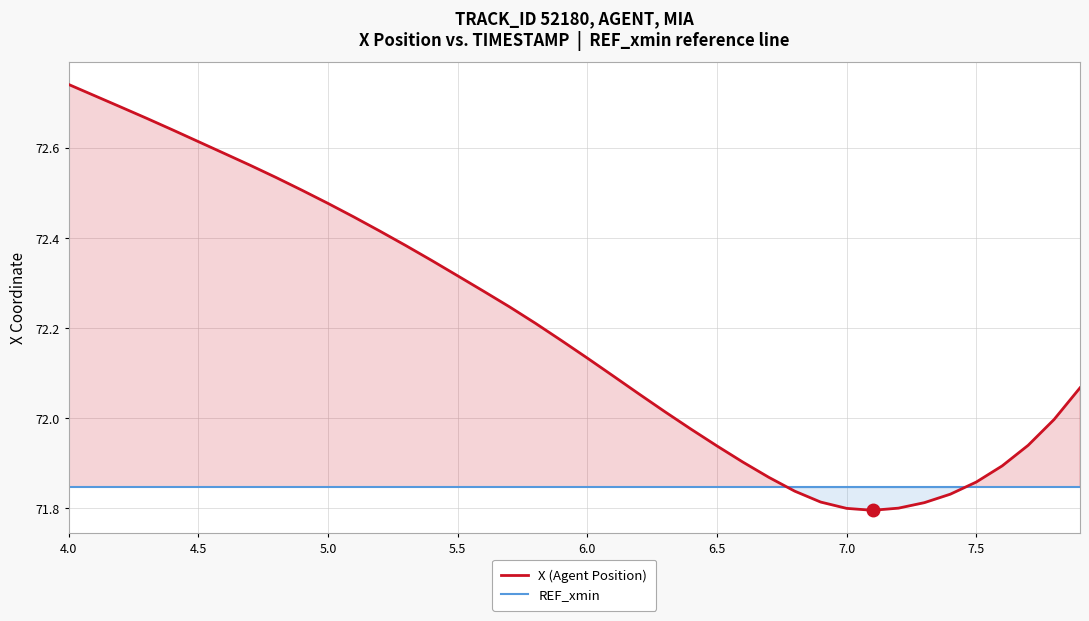

Which series has the largest range (max minus min)?

X (Agent Position)